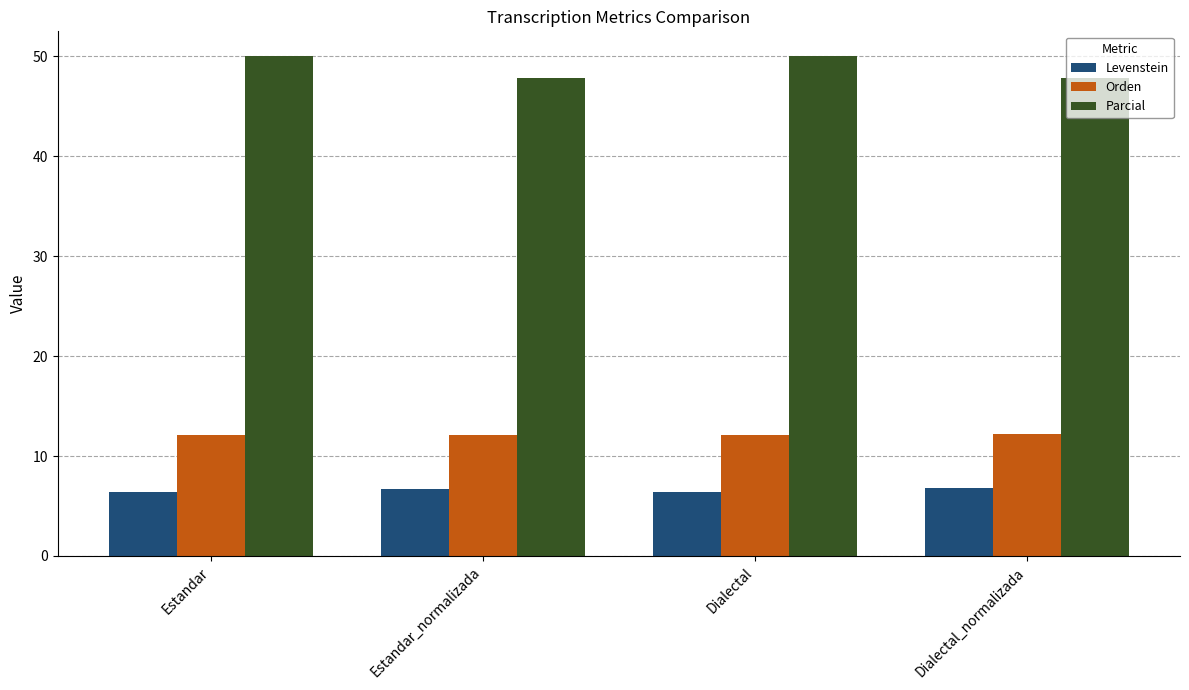

Which series has the largest total across all categories?

Parcial